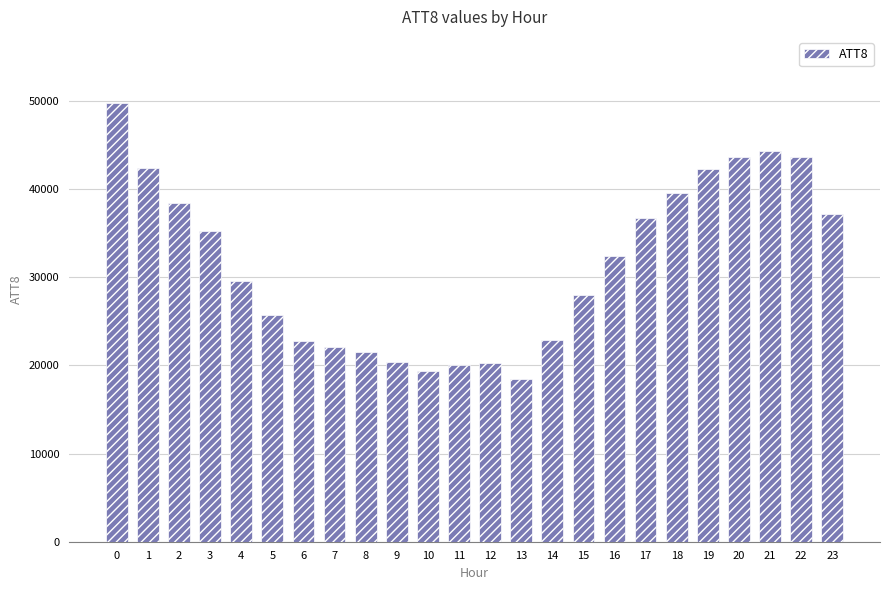

At which label is the value closest to 34150?

3